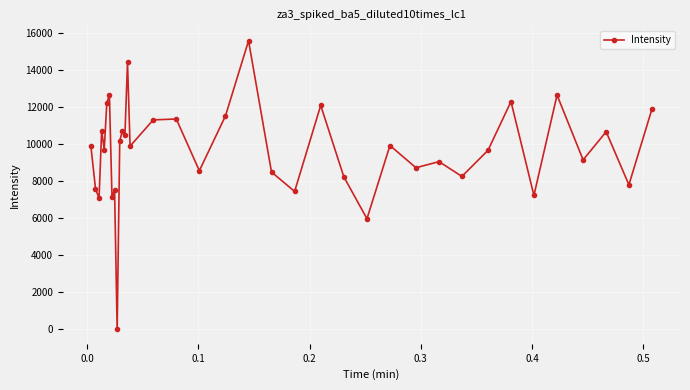

Does the chart display data point markers on the line(s)?

Yes